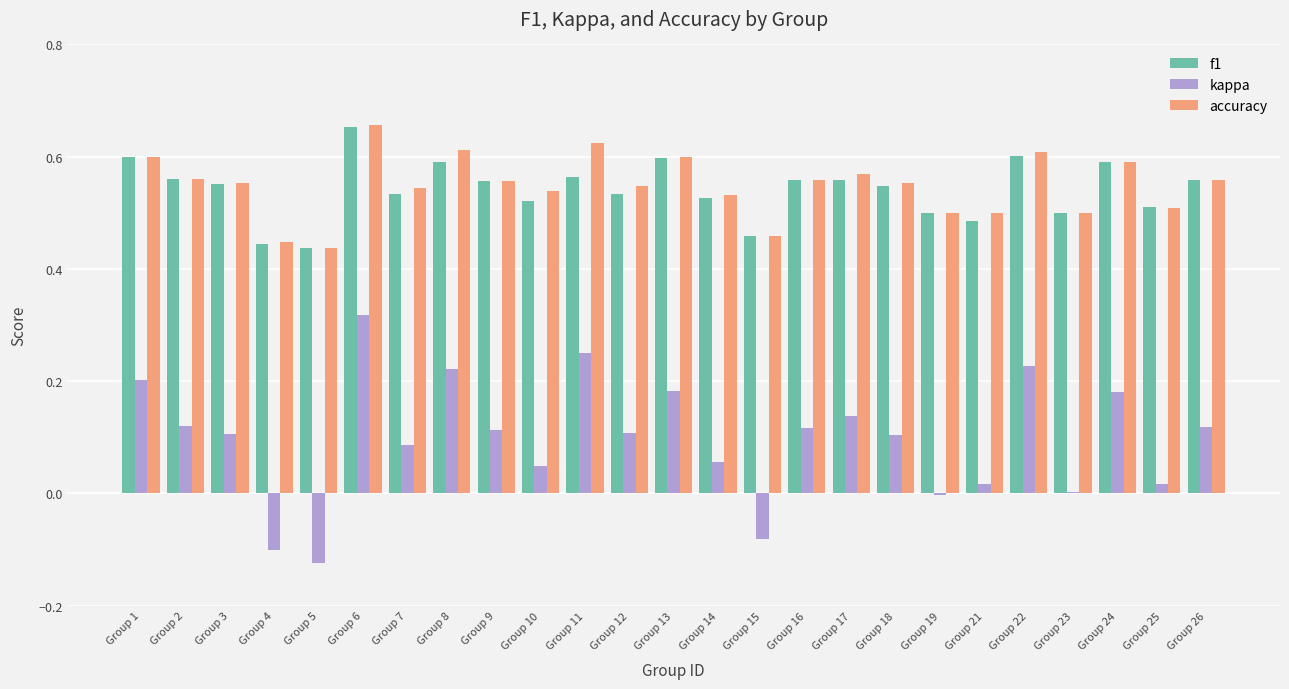

Is it true that kappa equals 0.1 at Group 17?

True